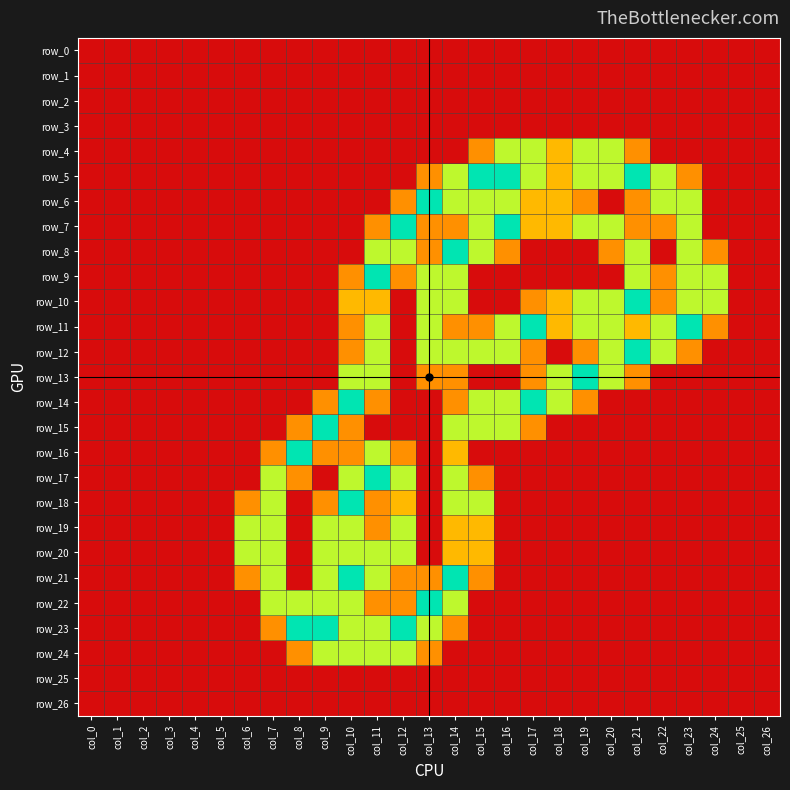

Which series has the widest spread of values?

row_5